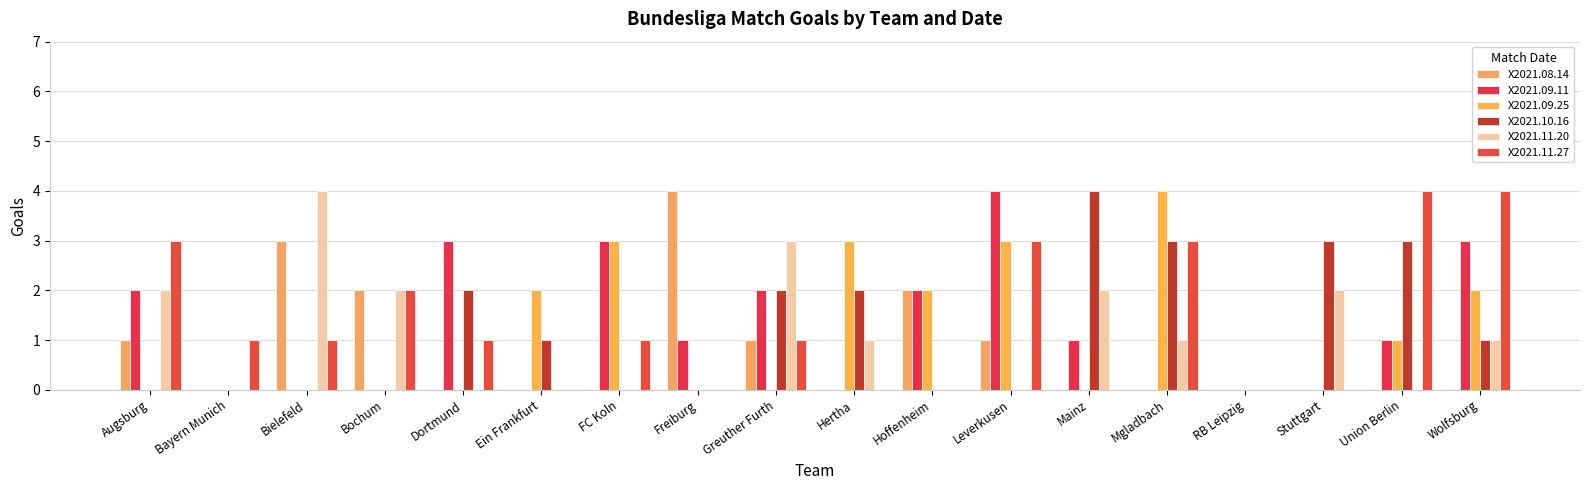

What is the maximum value for X2021.08.14?

4